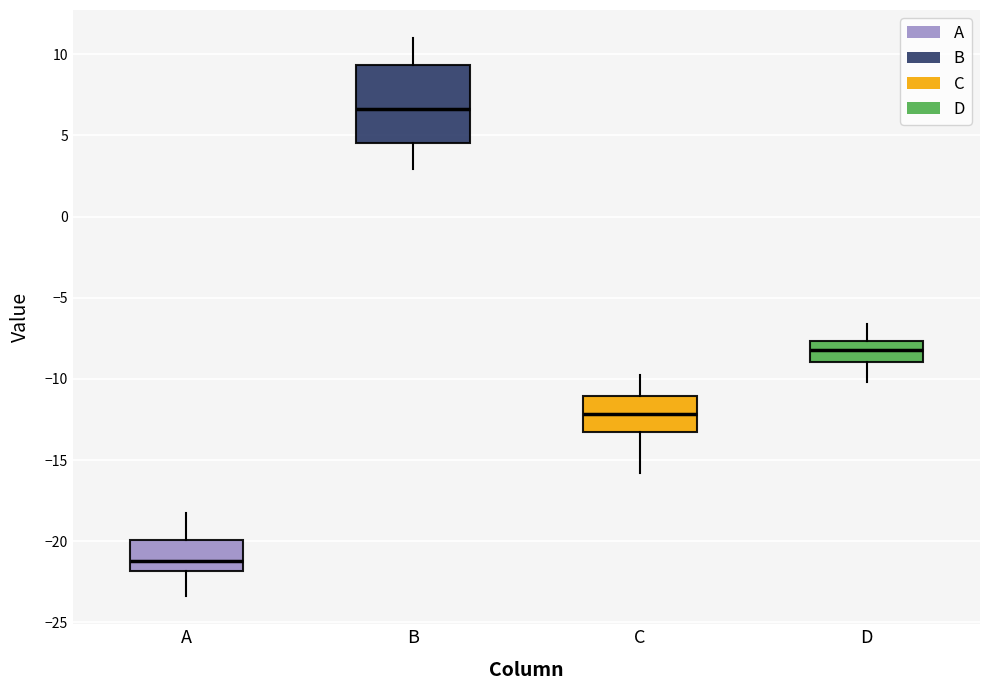

Where is the lower edge of the box for C on the y-axis? The values are not printed on the chart, so give them approximately, as read against the axis.

-13.0